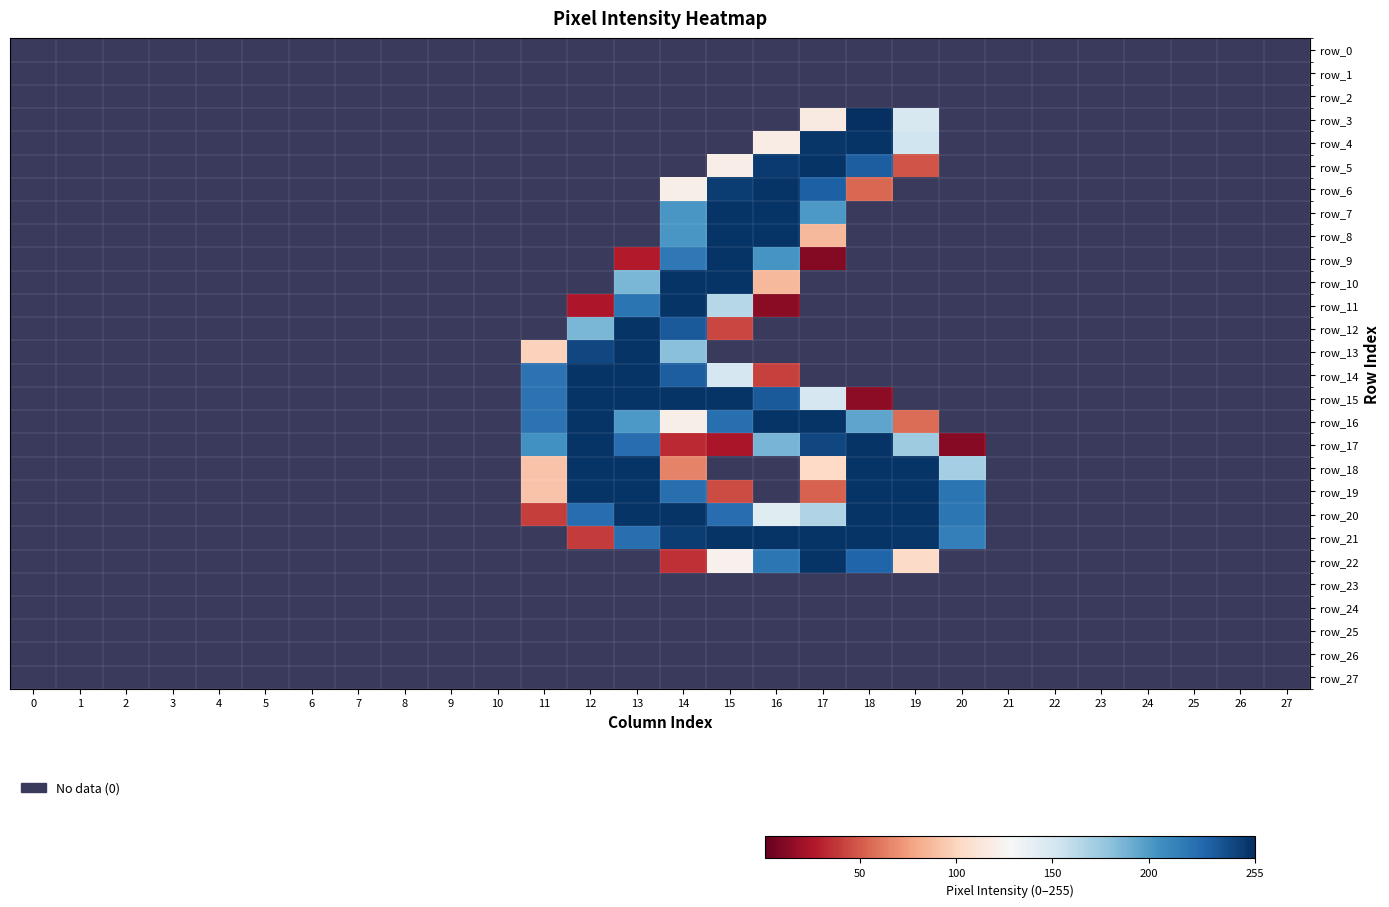

Rank the categories by row_4 value from highest to lowest.

18, 17, 19, 16, 0, 1, 2, 3, 4, 5, 6, 7, 8, 9, 10, 11, 12, 13, 14, 15, 20, 21, 22, 23, 24, 25, 26, 27